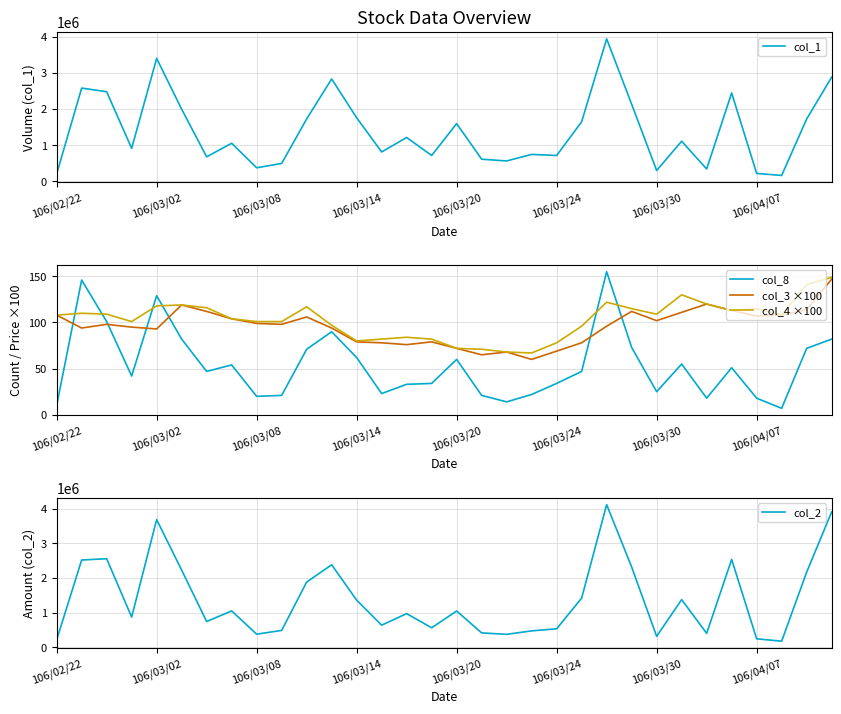

How many series are shown in this chart?

5